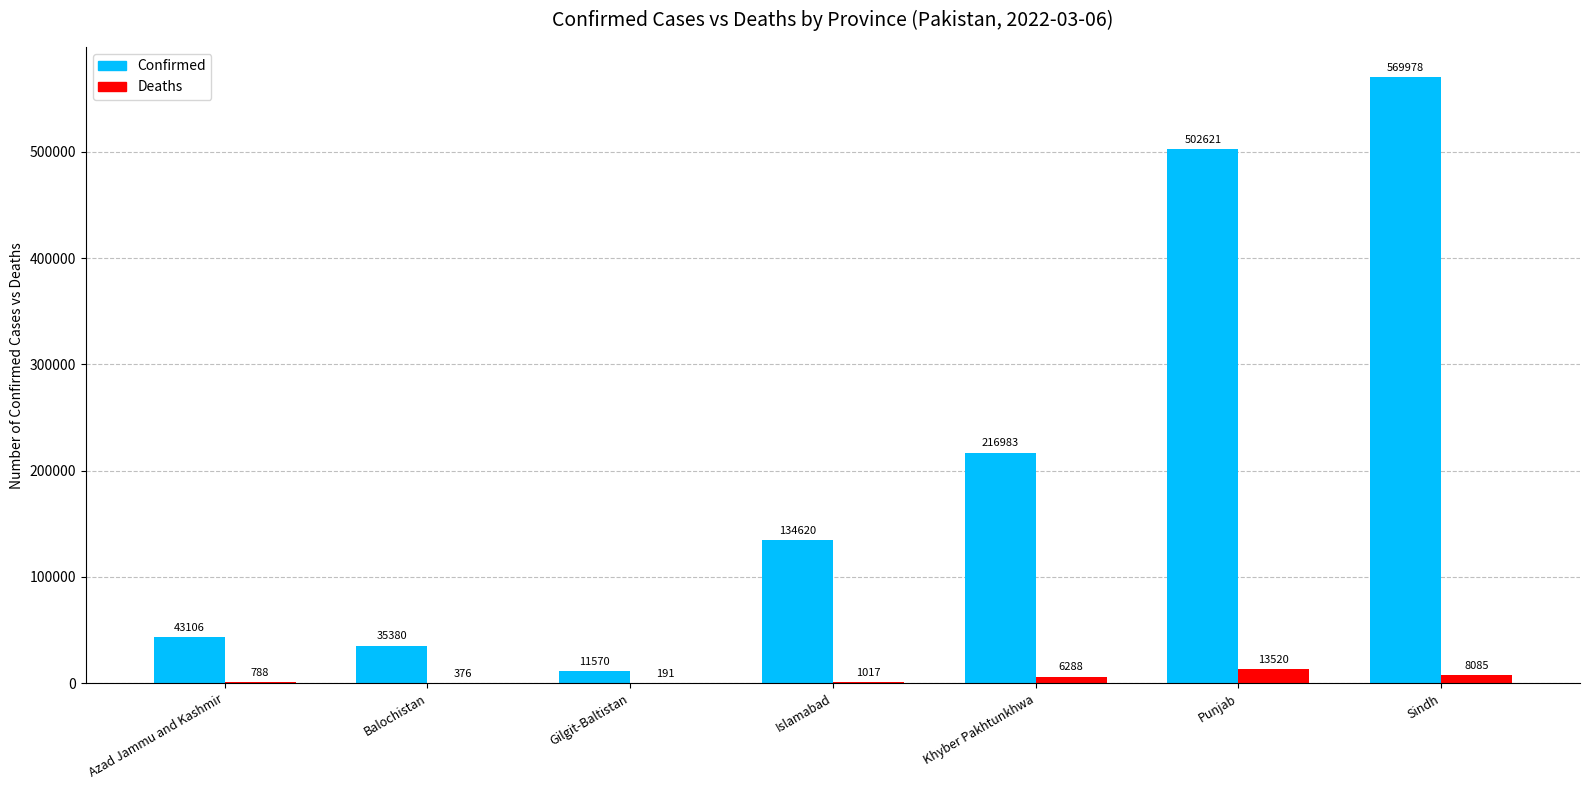

Is the value of Deaths at Khyber Pakhtunkhwa greater than the value of Confirmed at Gilgit-Baltistan?

No